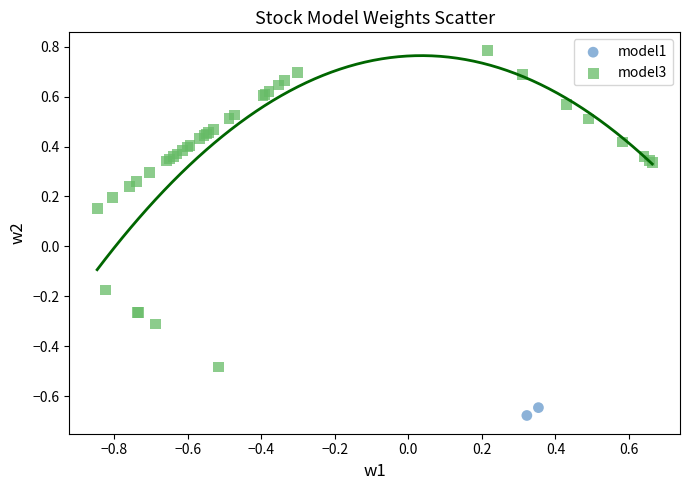

Which series reaches the minimum Y coordinate?

model1